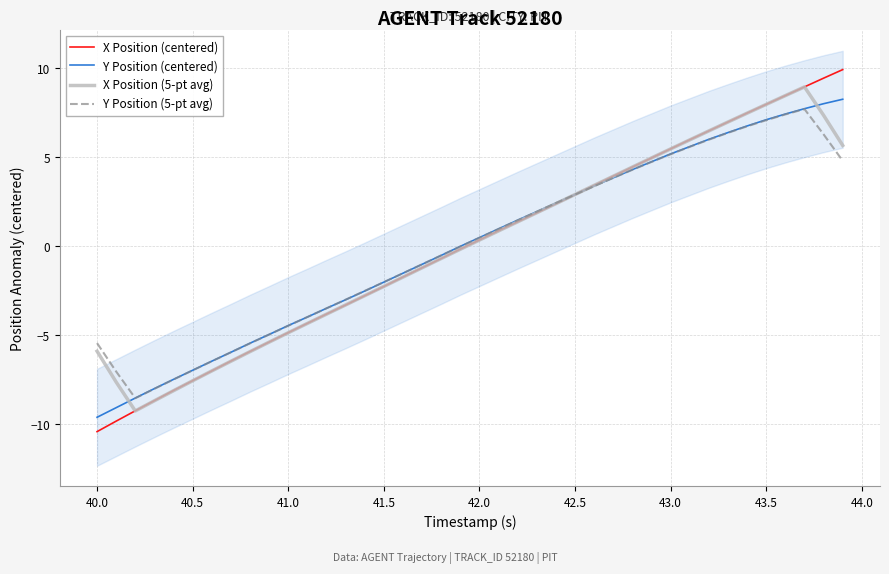

What are all the series names shown in the legend?

X Position (centered), Y Position (centered), X Position (5-pt avg), Y Position (5-pt avg)